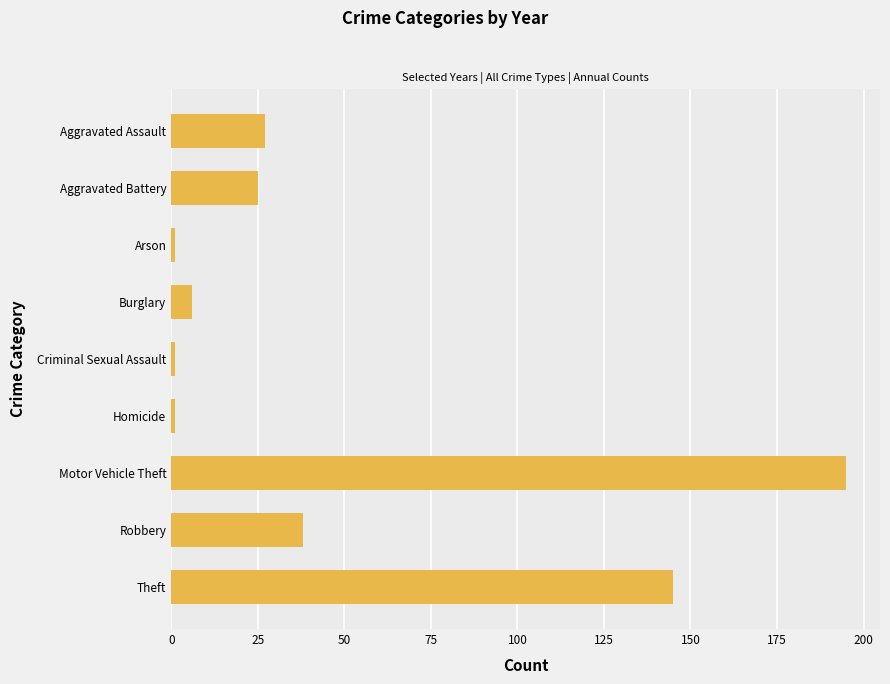

Count the number of data series in this chart.

1